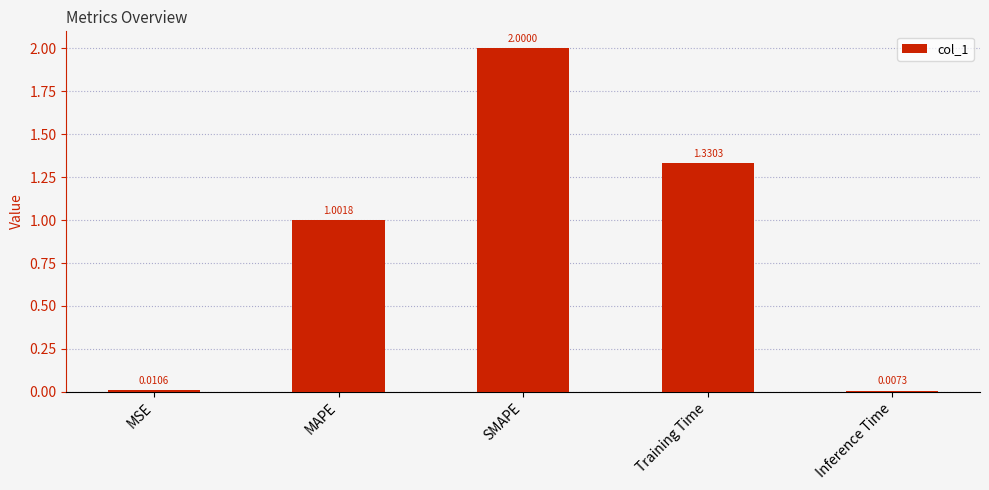

What is the difference between the values at MAPE and MSE?

1.0